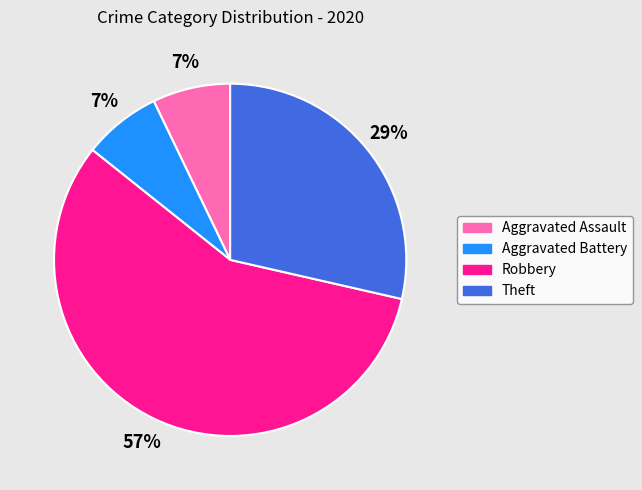

What percentage is the Aggravated Assault slice, to the nearest percent?

7%